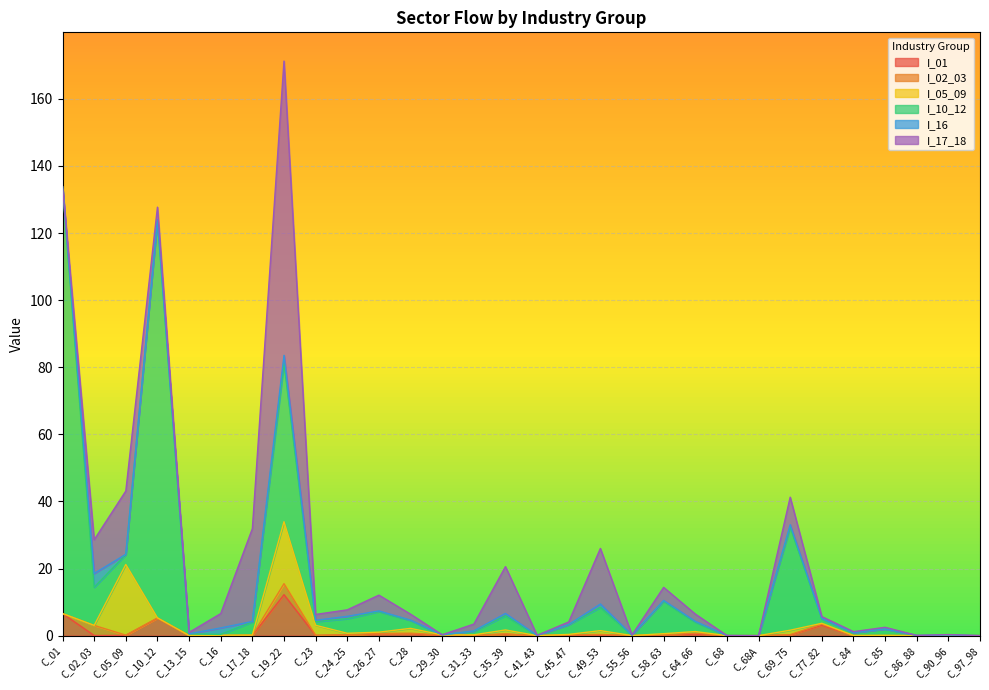

How many data points in I_10_12 are less than 2?

15